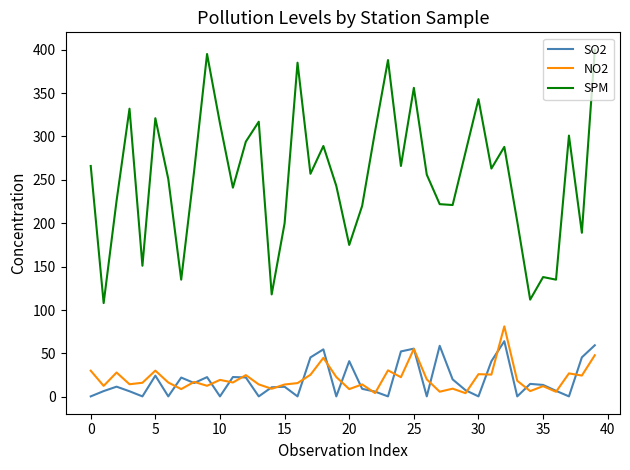

Which series has the largest total across all categories?

SPM